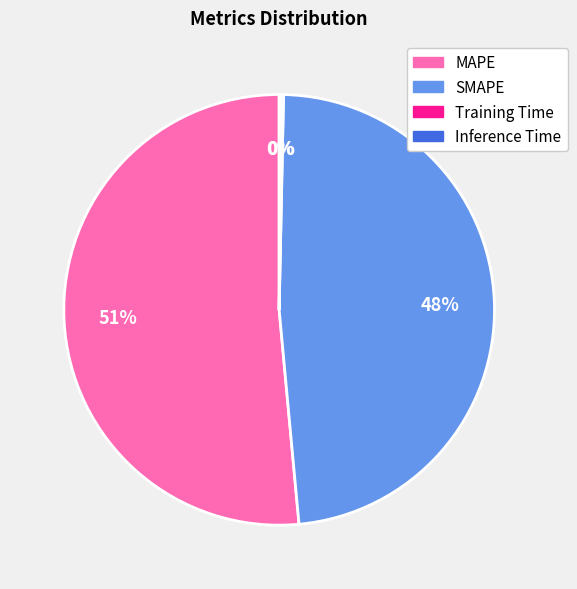

Between SMAPE and MAPE, which is larger?

MAPE